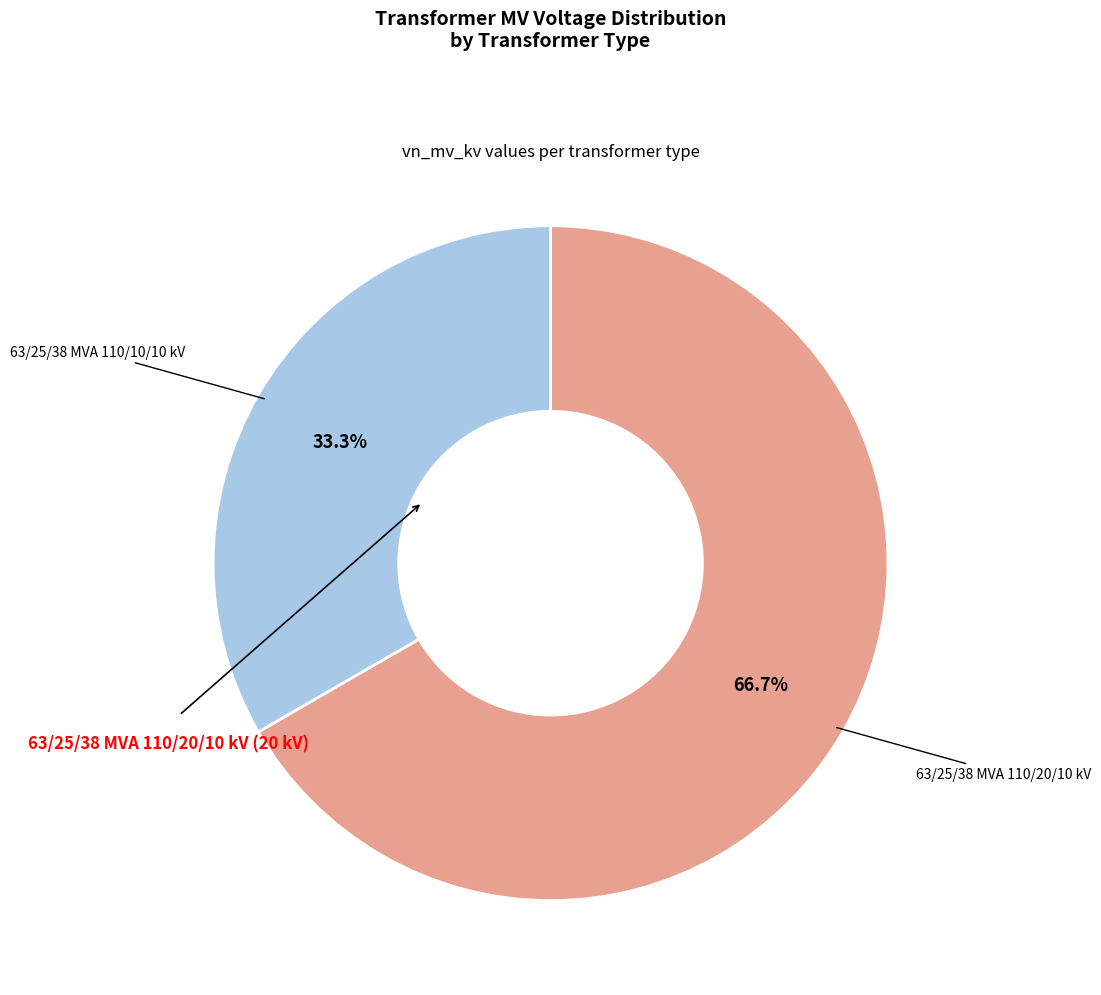

True or false: 63/25/38 MVA 110/20/10 kV accounts for 58% of the total.

False